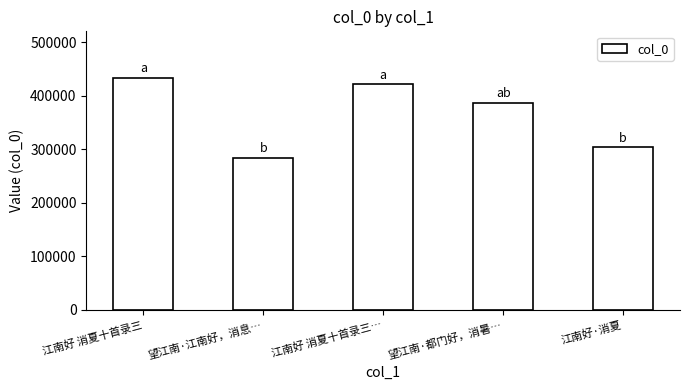

Where is the data nearest to the value 358499?

望江南·都门好，消暑…